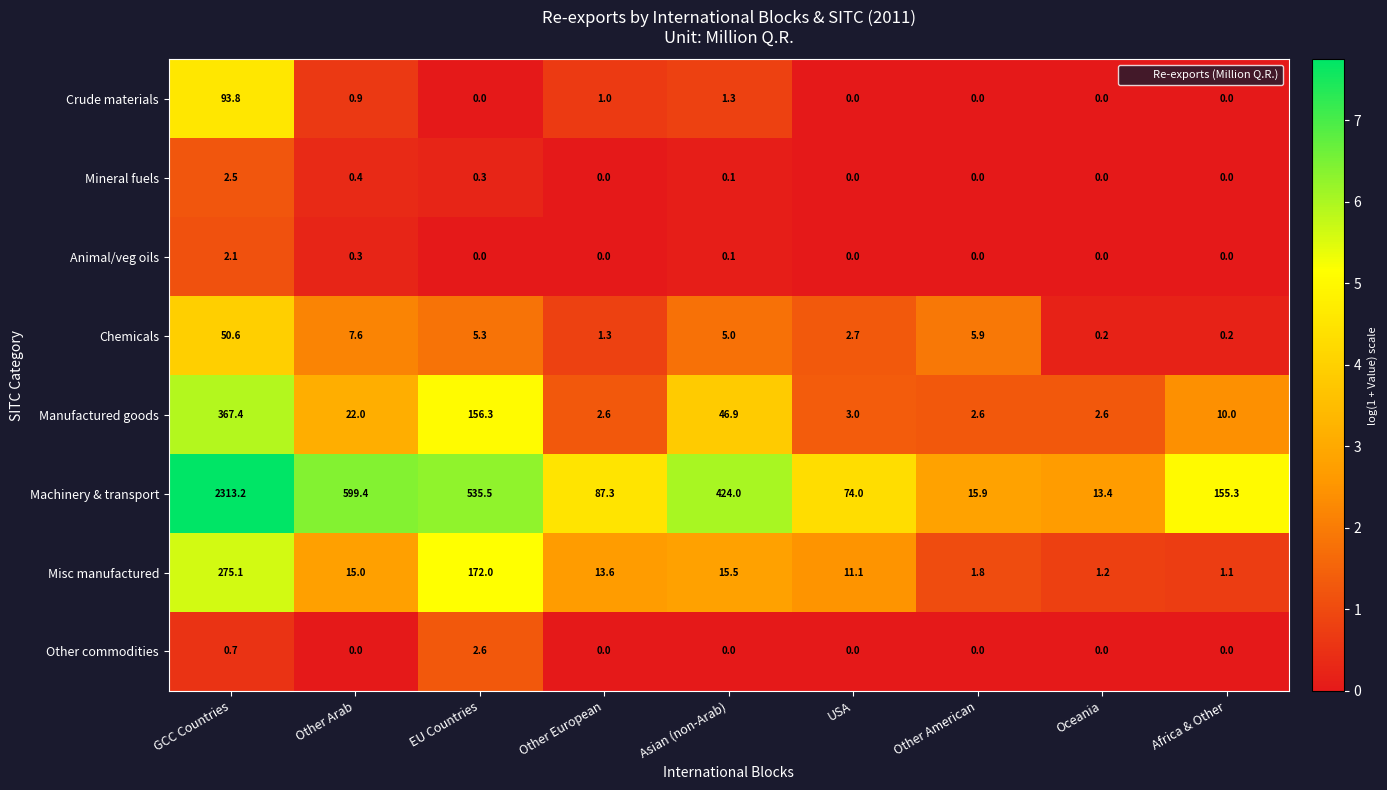

List the series in order of their peak value, lowest first.

Animal/veg oils, Mineral fuels, Other commodities, Chemicals, Crude materials, Misc manufactured, Manufactured goods, Machinery & transport